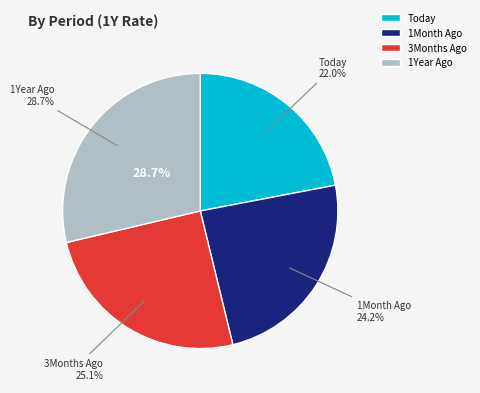

What percentage is NOT represented by 3Months Ago?

74.9%